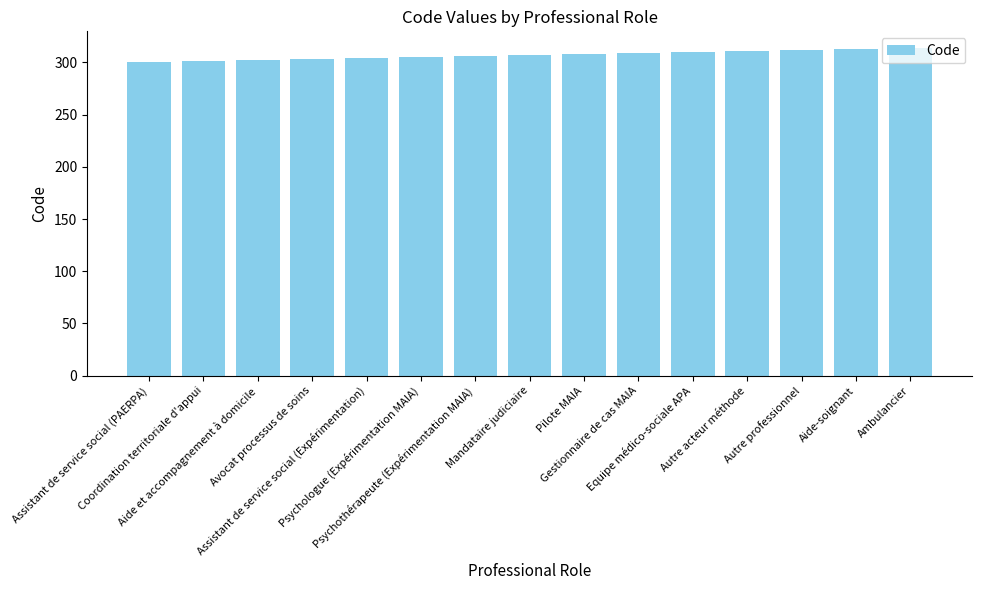

How many bars are there in total?

15